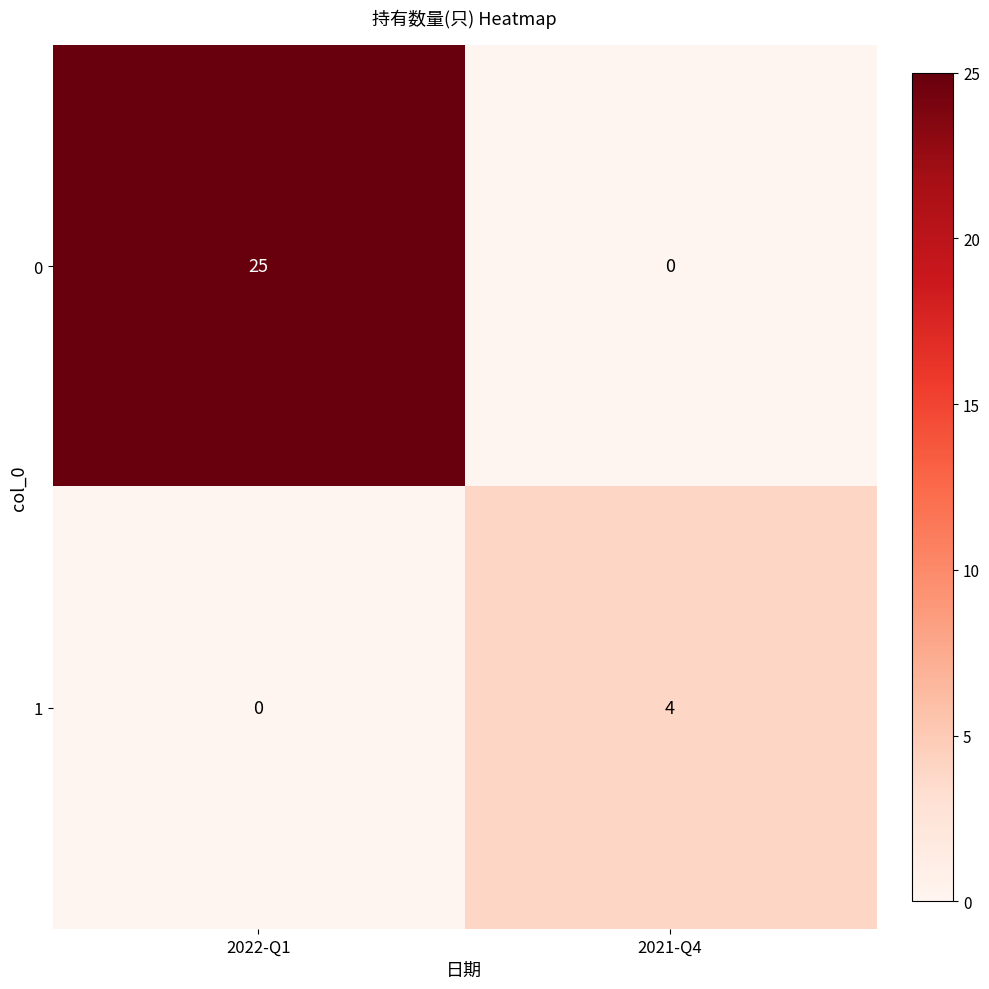

Between 2022-Q1 and 2021-Q4, which series saw the biggest shift?

0